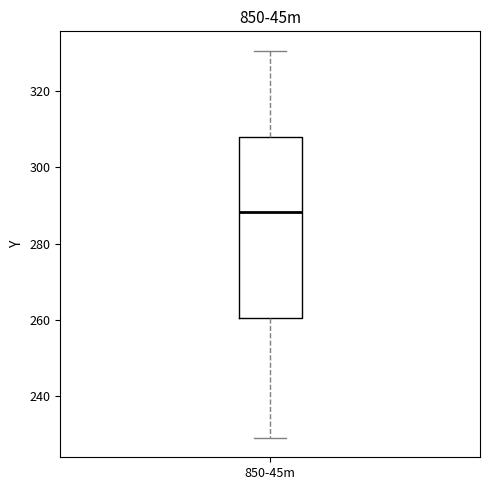

Read this box plot against the y-axis: the position of the median line, the range covered by the box, and the ends of both whiskers. The values are not printed on the chart, so give them approximately, as read against the axis.

median 288, box 260 to 308, whiskers 228 to 330